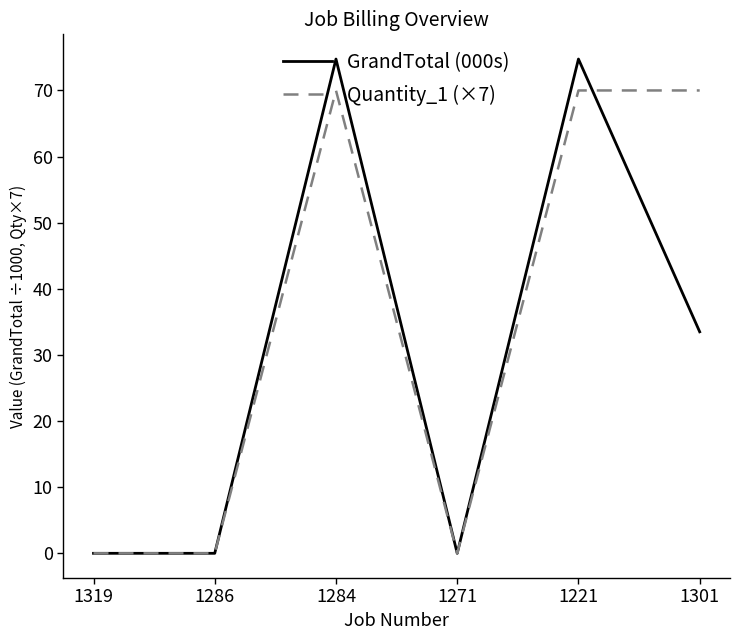

What are all the series names shown in the legend?

GrandTotal (000s), Quantity_1 (×7)